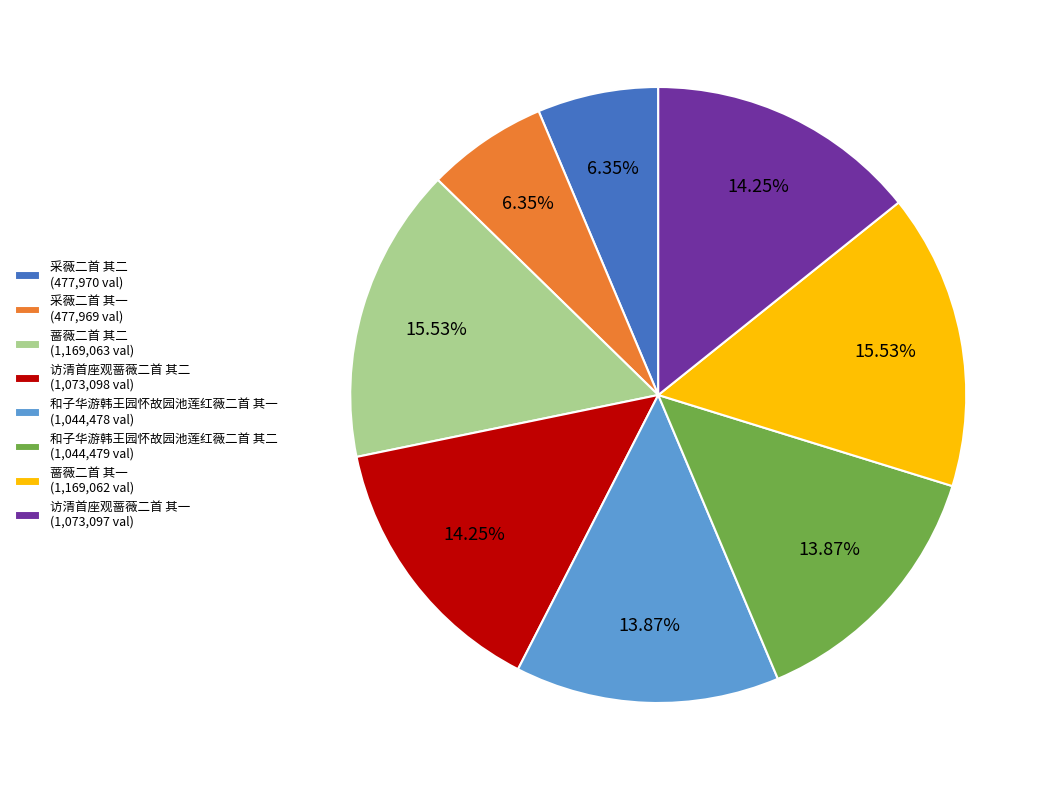

To the nearest percent, what is the average slice percentage?

12%